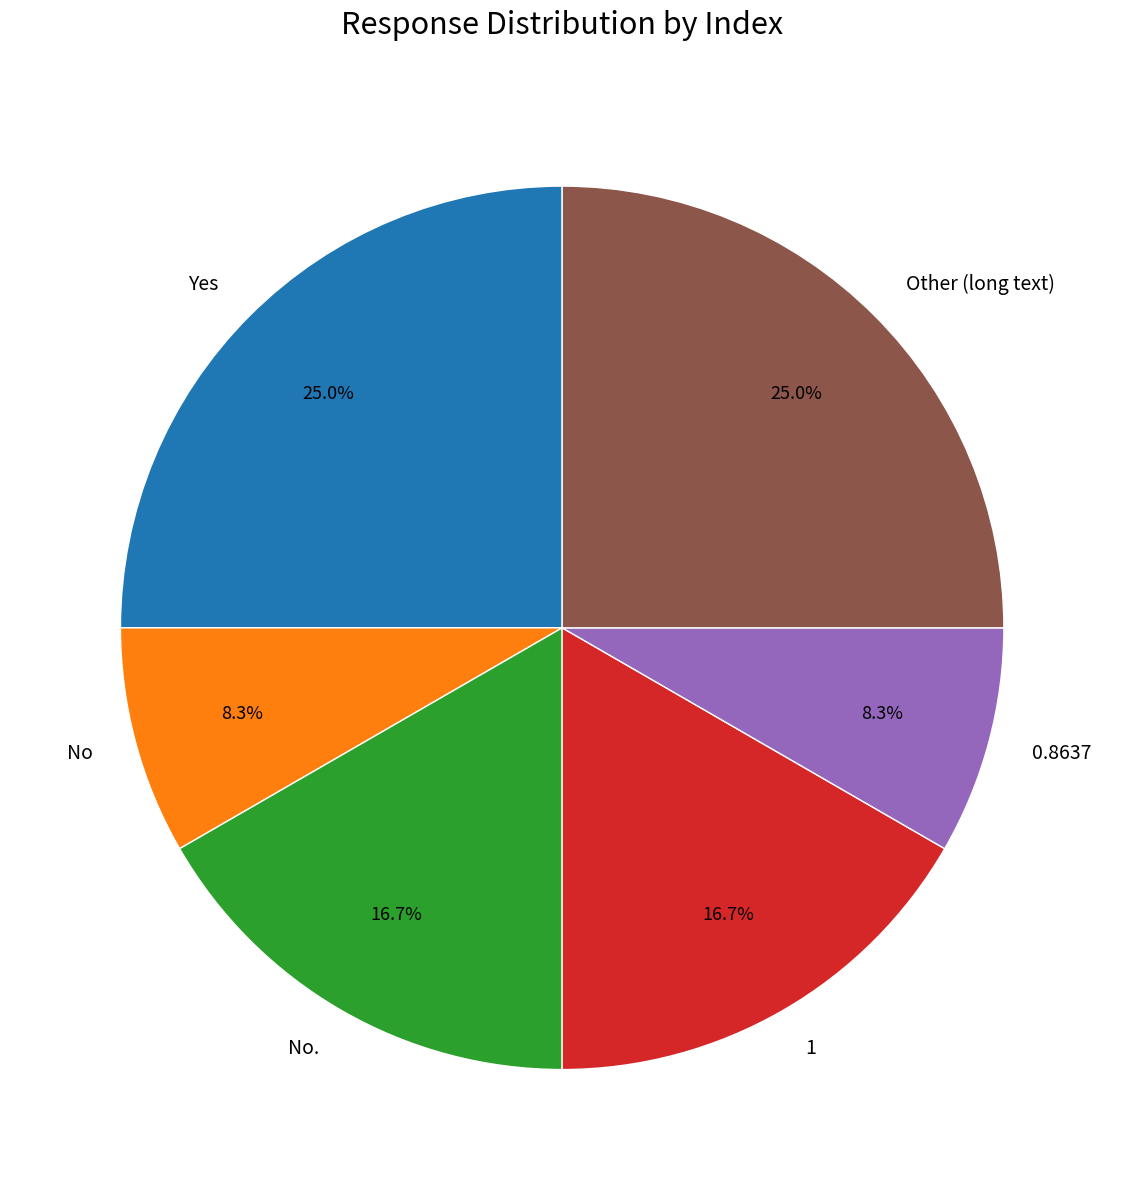

To the nearest percent, what percentage of the pie is Yes?

25%